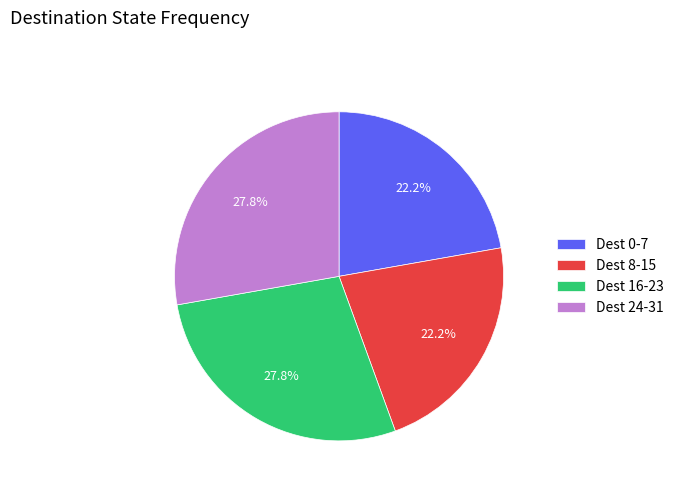

Does Dest 16-23 account for over 50% of the chart?

No